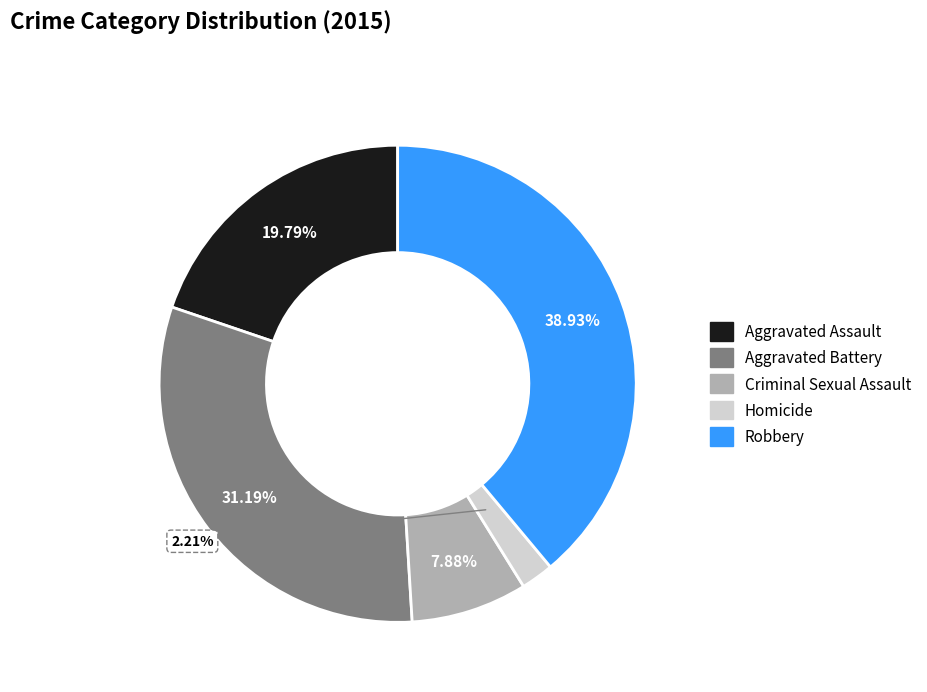

What is the smallest slice in the pie chart?

Homicide